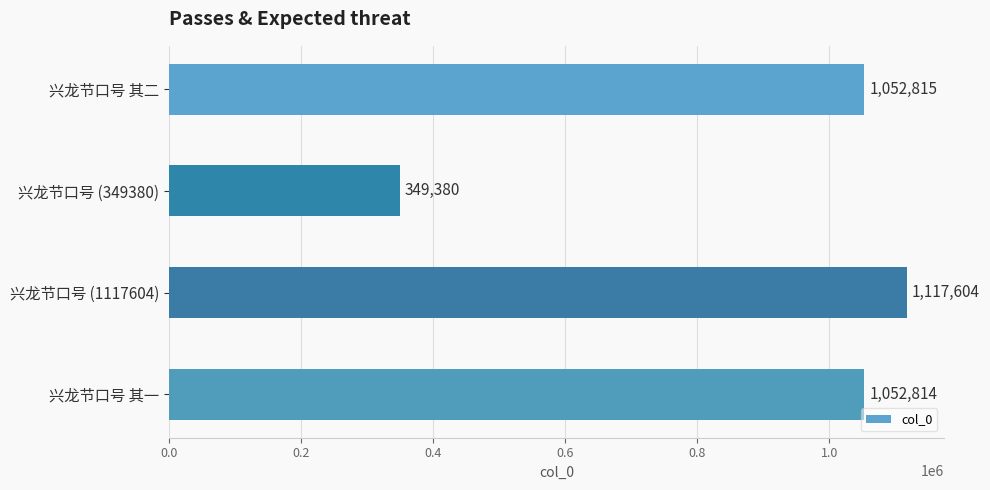

Reading top to bottom, list all the values displayed in this chart.

兴龙节口号 其二=1052815	兴龙节口号 (349380)=349380	兴龙节口号 (1117604)=1117604	兴龙节口号 其一=1052814